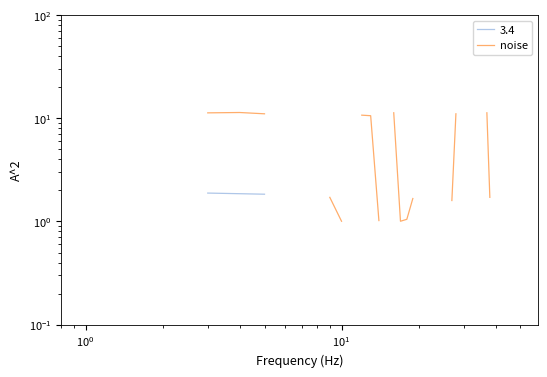

Does the chart display data point markers on the line(s)?

No